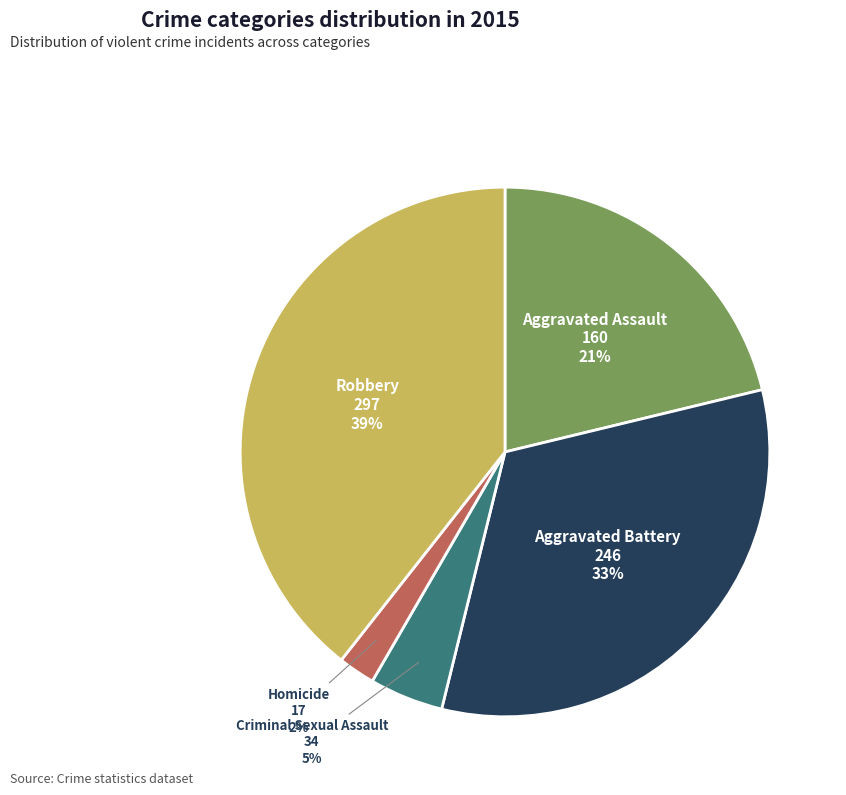

To the nearest percent, what portion does Aggravated Assault represent?

21%